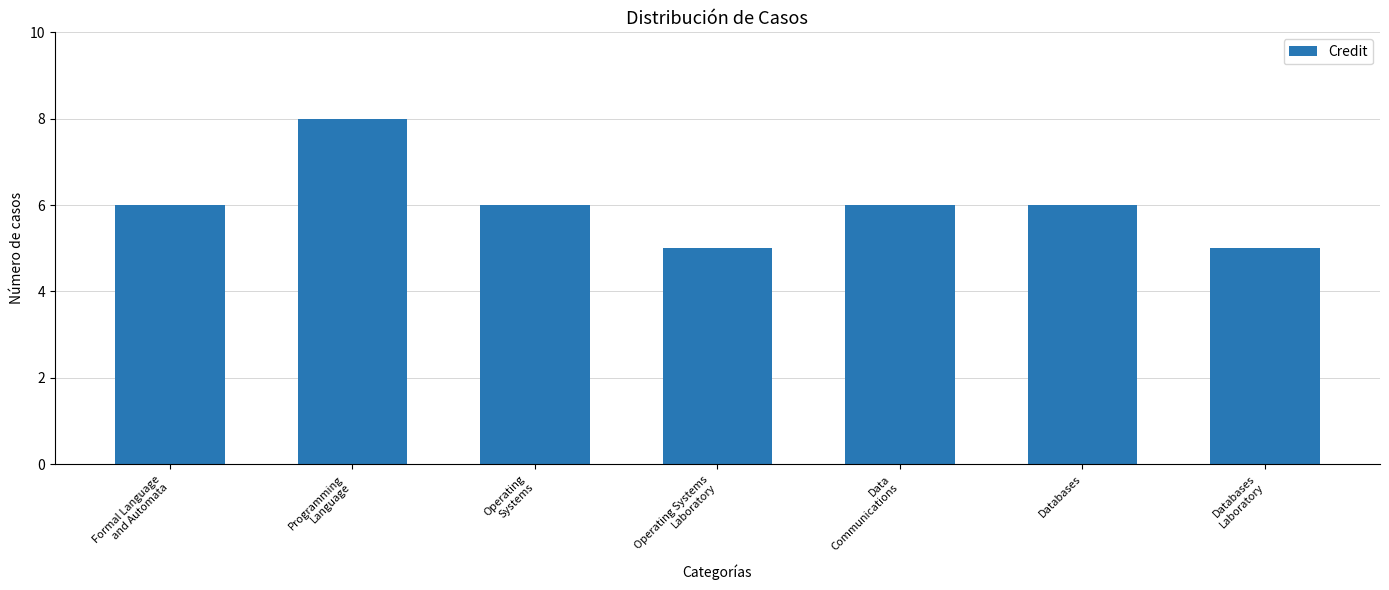

Count the number of categories in the chart.

7